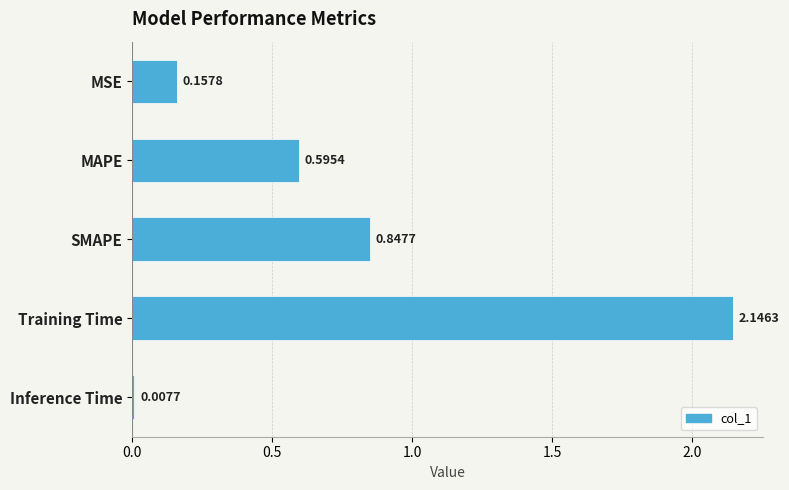

What is the difference between the second highest and second lowest values?

0.7